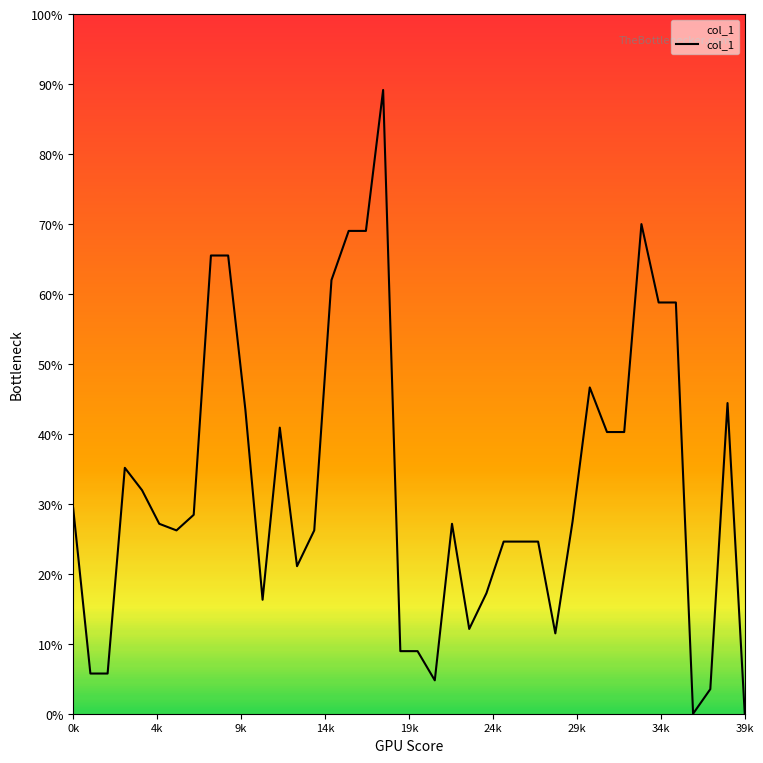

True or false: the data has more than 2 interior local peaks.

True